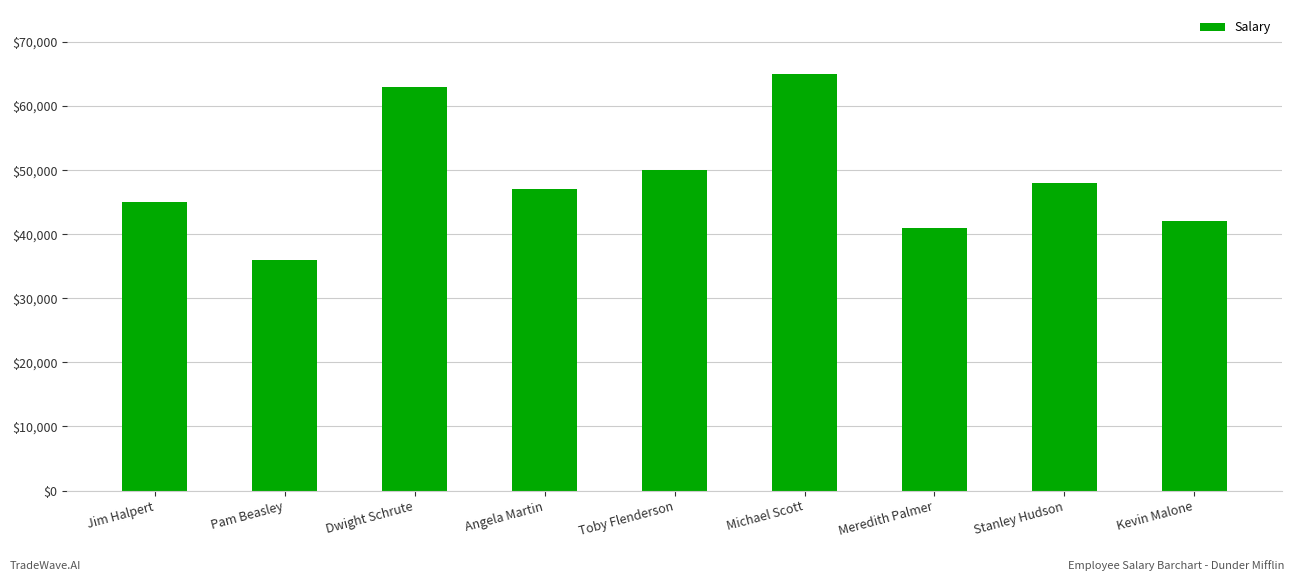

What is the average value?

48556